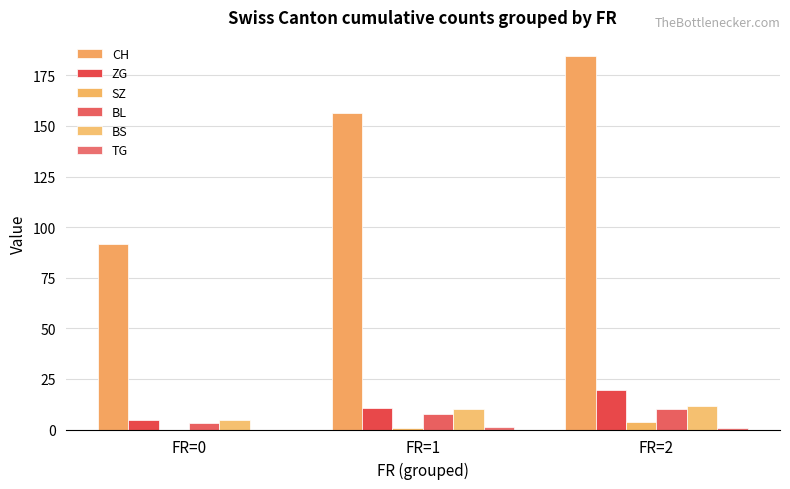

Is it true that BS equals 11.5 at FR=2?

True